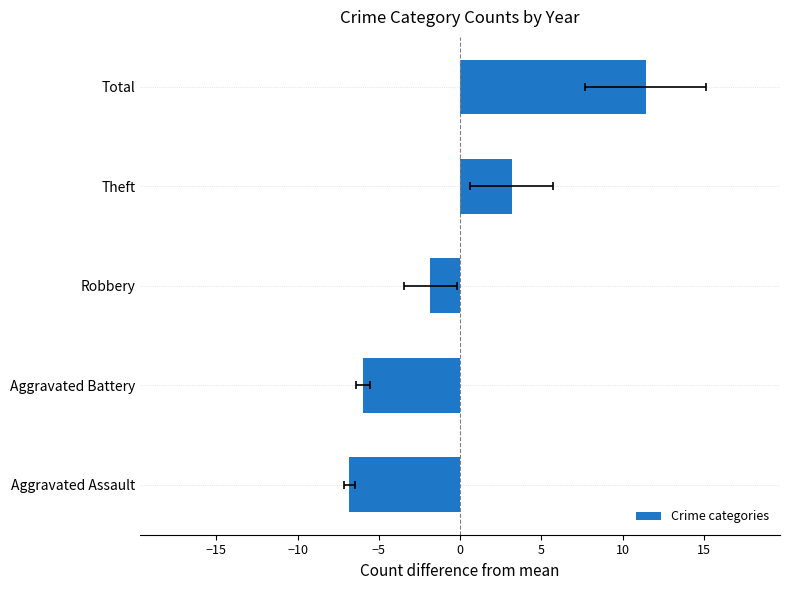

Count the number of data series in this chart.

1